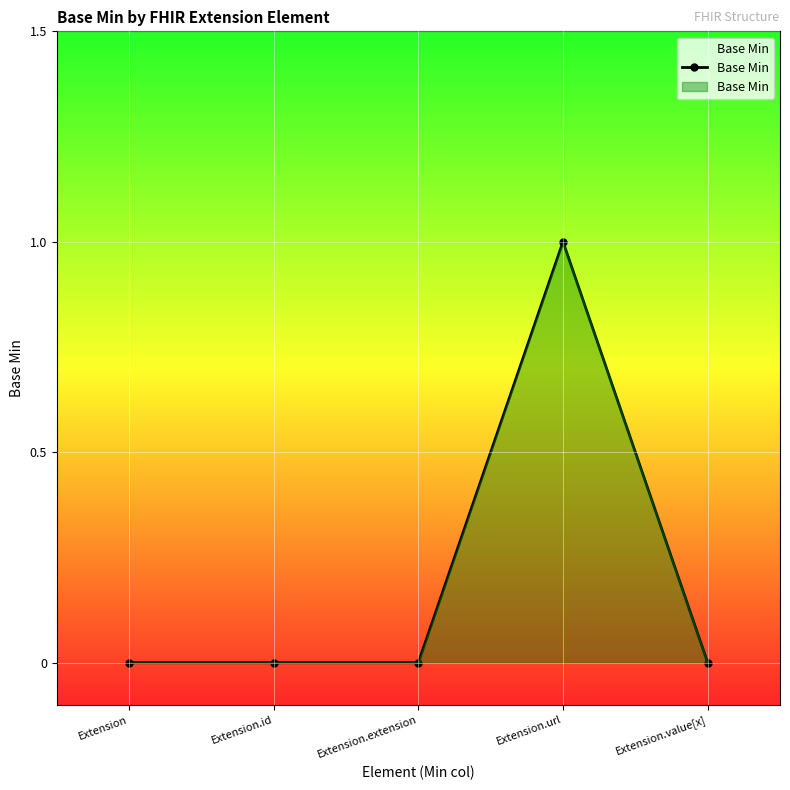

What position from the left is Extension.extension?

3